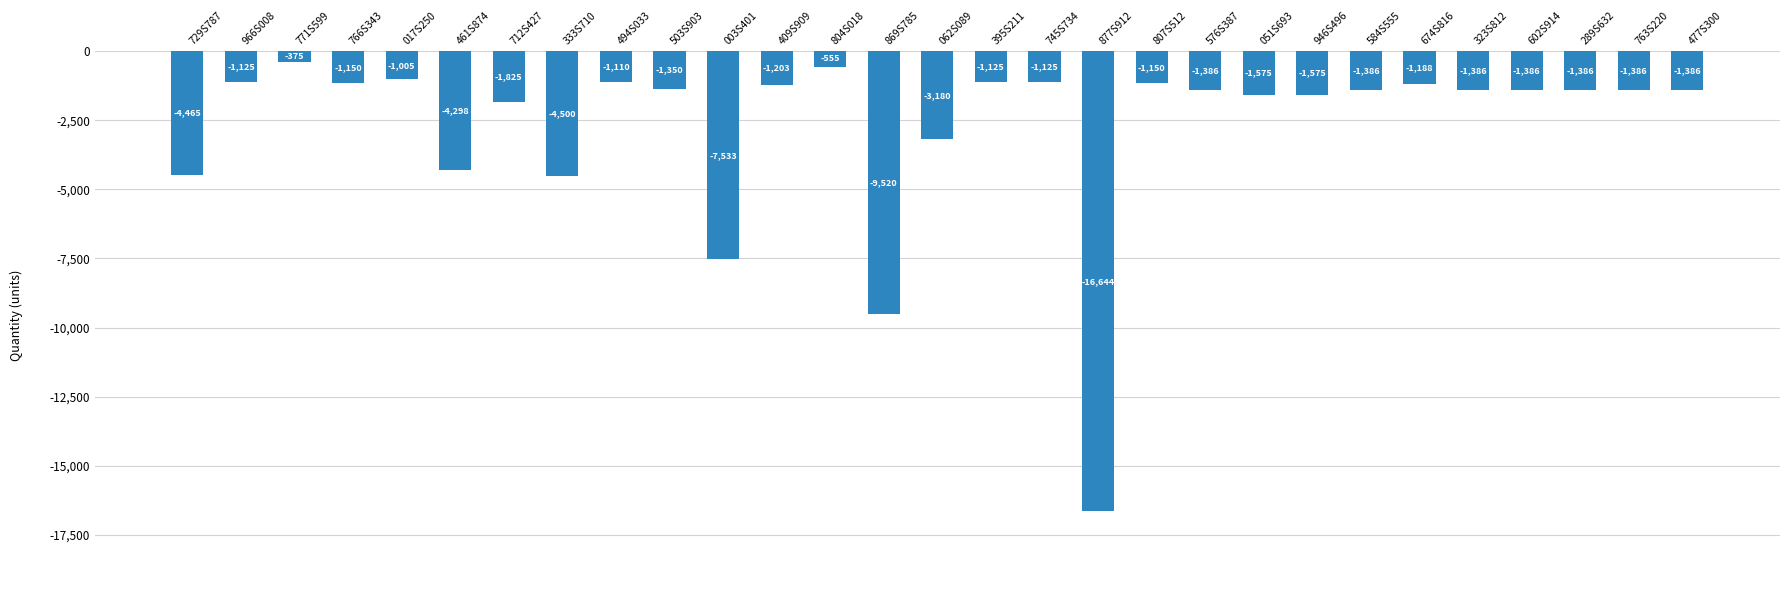

Does the chart contain any negative values?

Yes